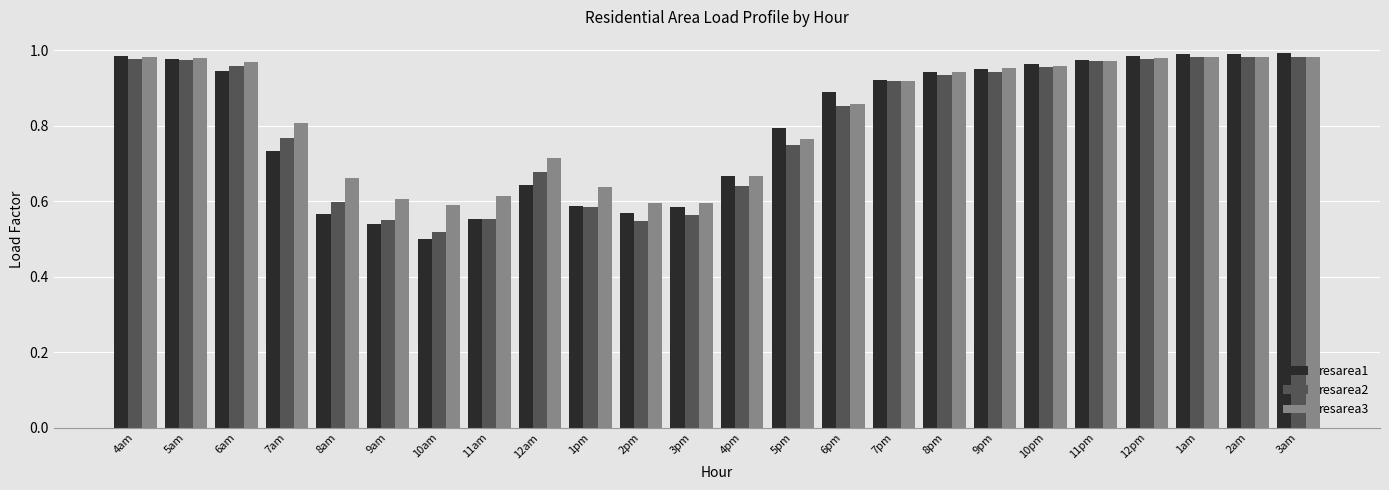

Which series changed the most between 12am and 6pm?

resarea1